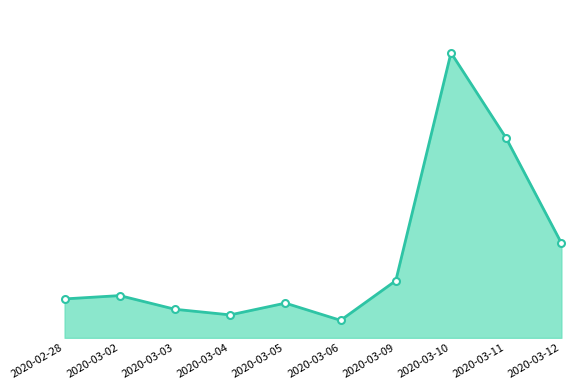

True or false: there are more than 1 points higher than both neighbors.

True